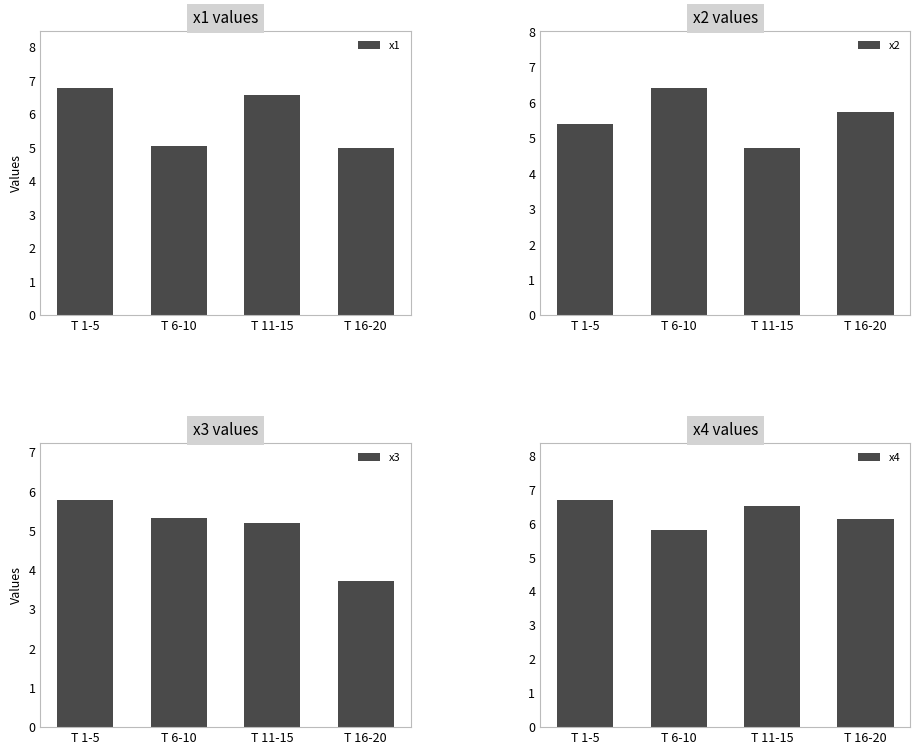

At which category is the sum across all series the highest?

T 1-5